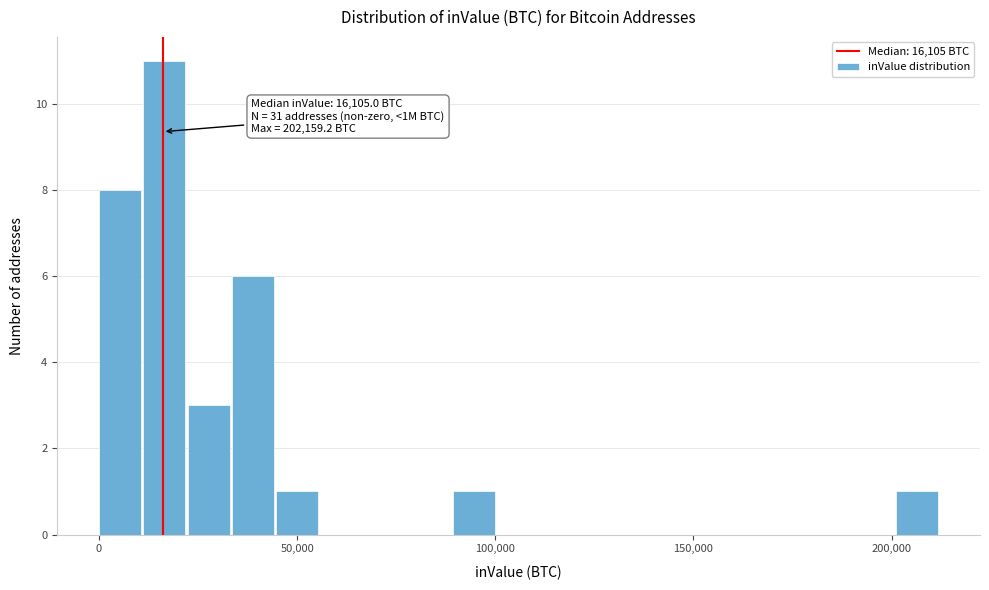

Read against the x-axis, roughly where is the centre of the tallest bar?

15000